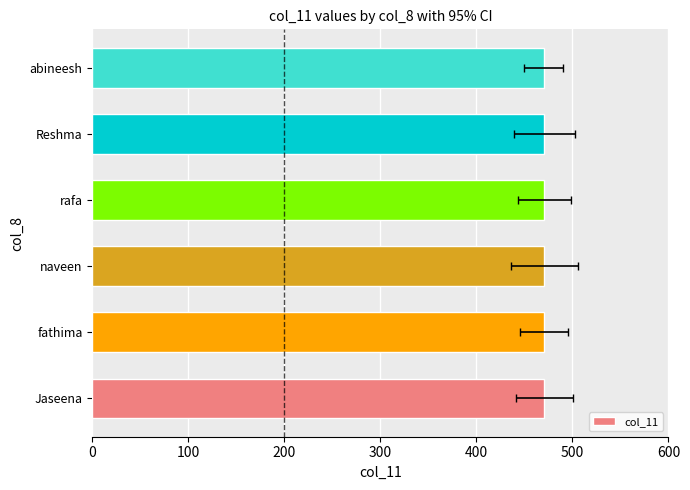

What is the value of the 1st bar from the left?

471